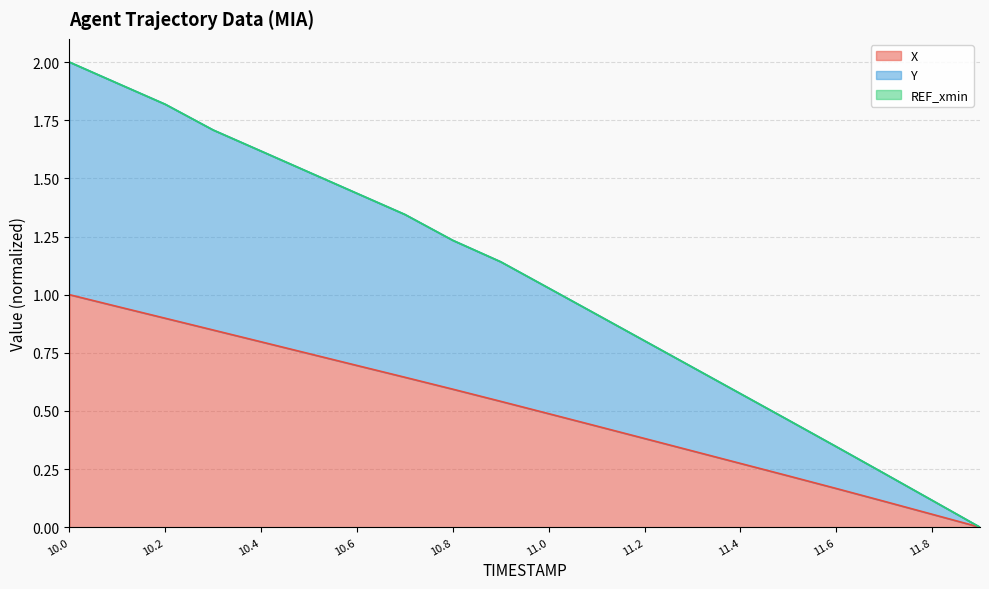

True or false: Y and X cross at least once.

False